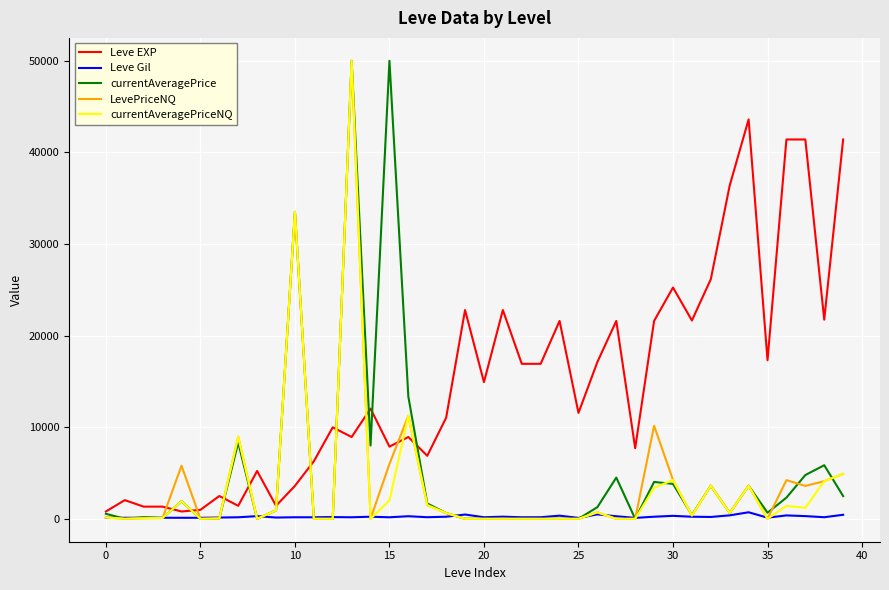

Which series has the largest total across all categories?

Leve EXP